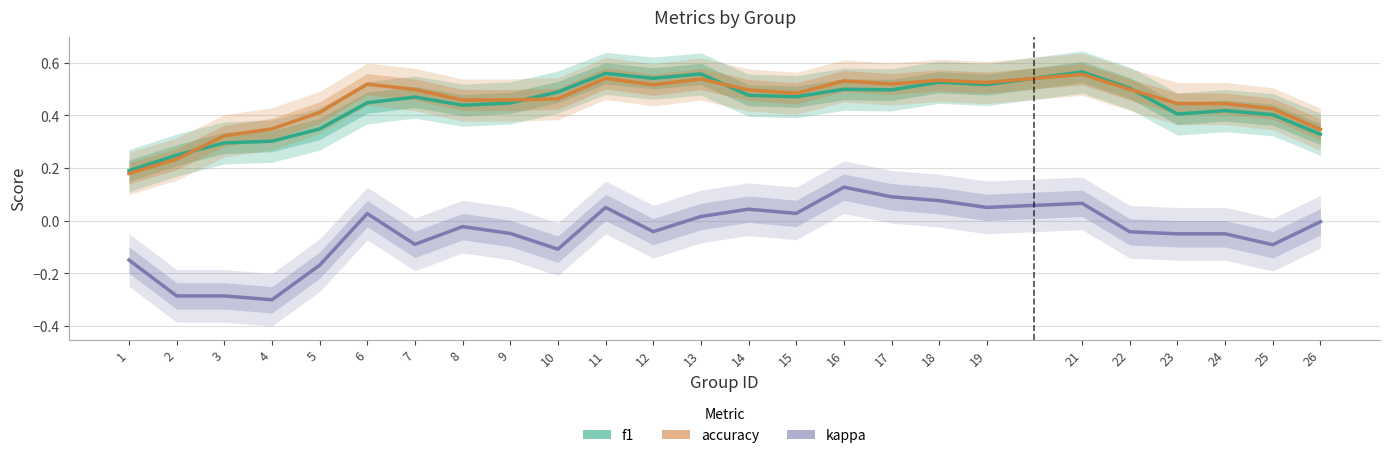

At which label does kappa first exceed 0?

6